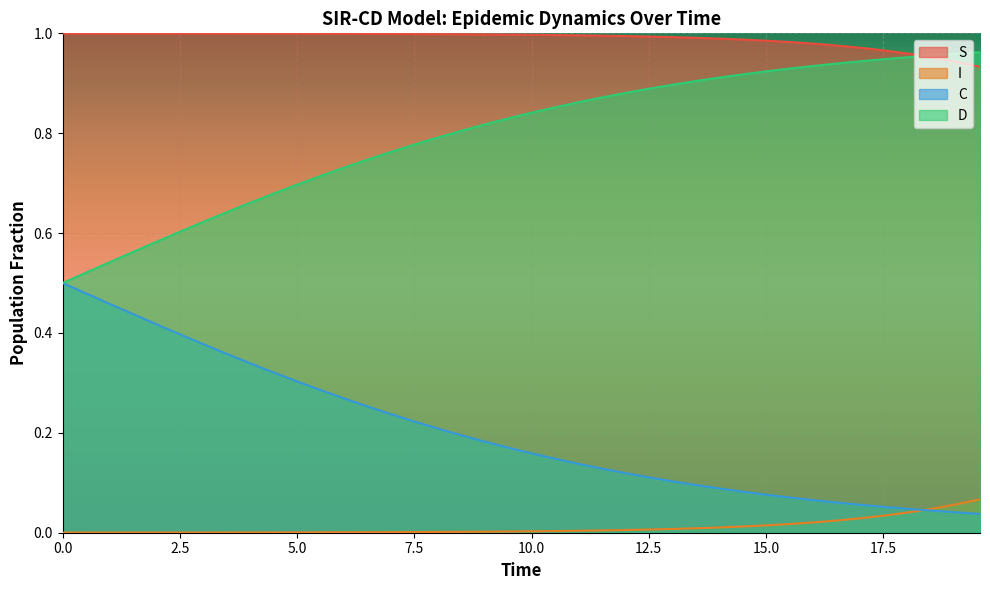

What are all the series names shown in the legend?

S, I, C, D